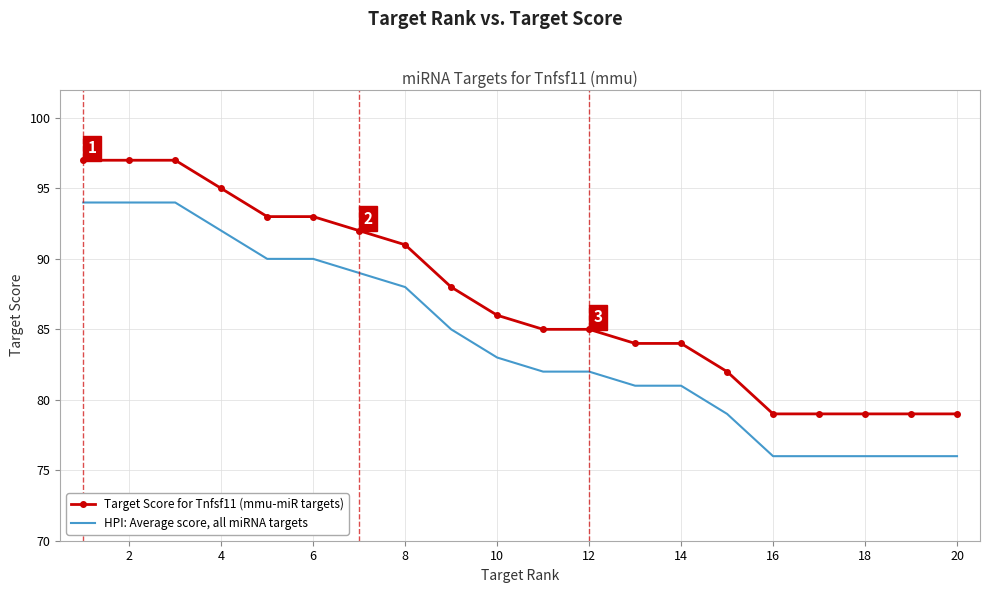

Rank the series by their maximum value, from highest to lowest.

Target Score for Tnfsf11 (mmu-miR targets), HPI: Average score, all miRNA targets